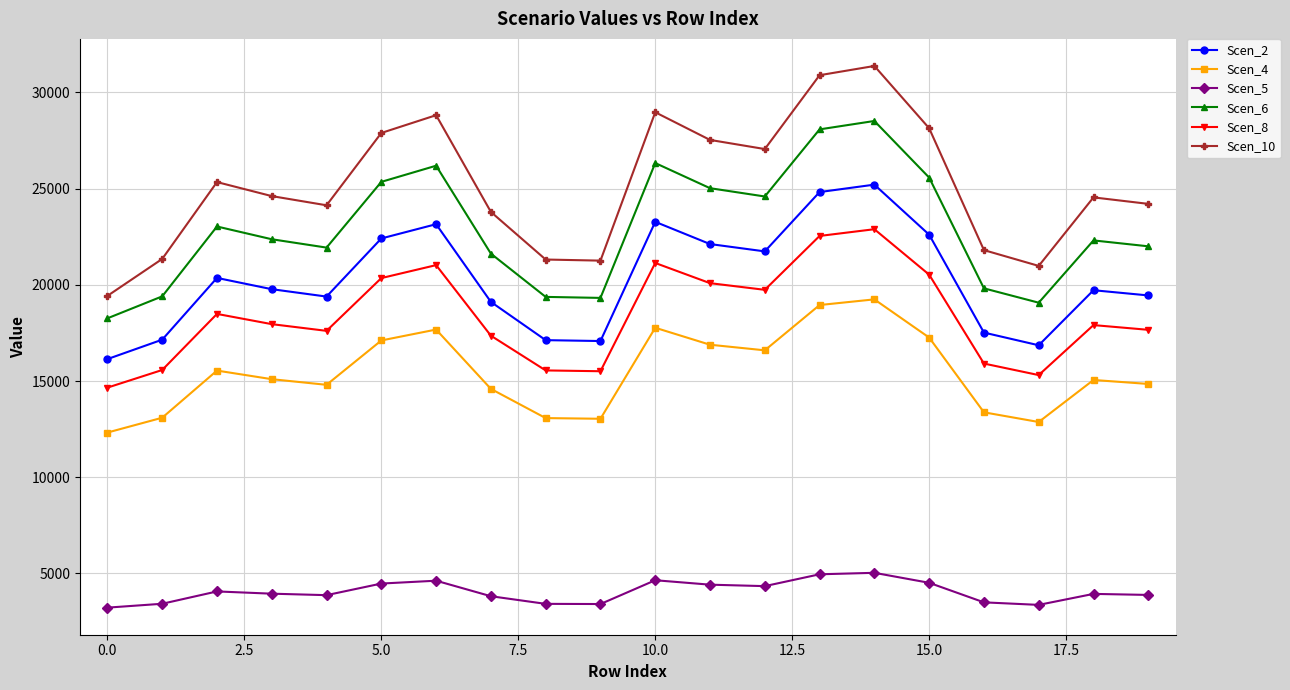

What is the sum of all Scen_5 values?

80873.1